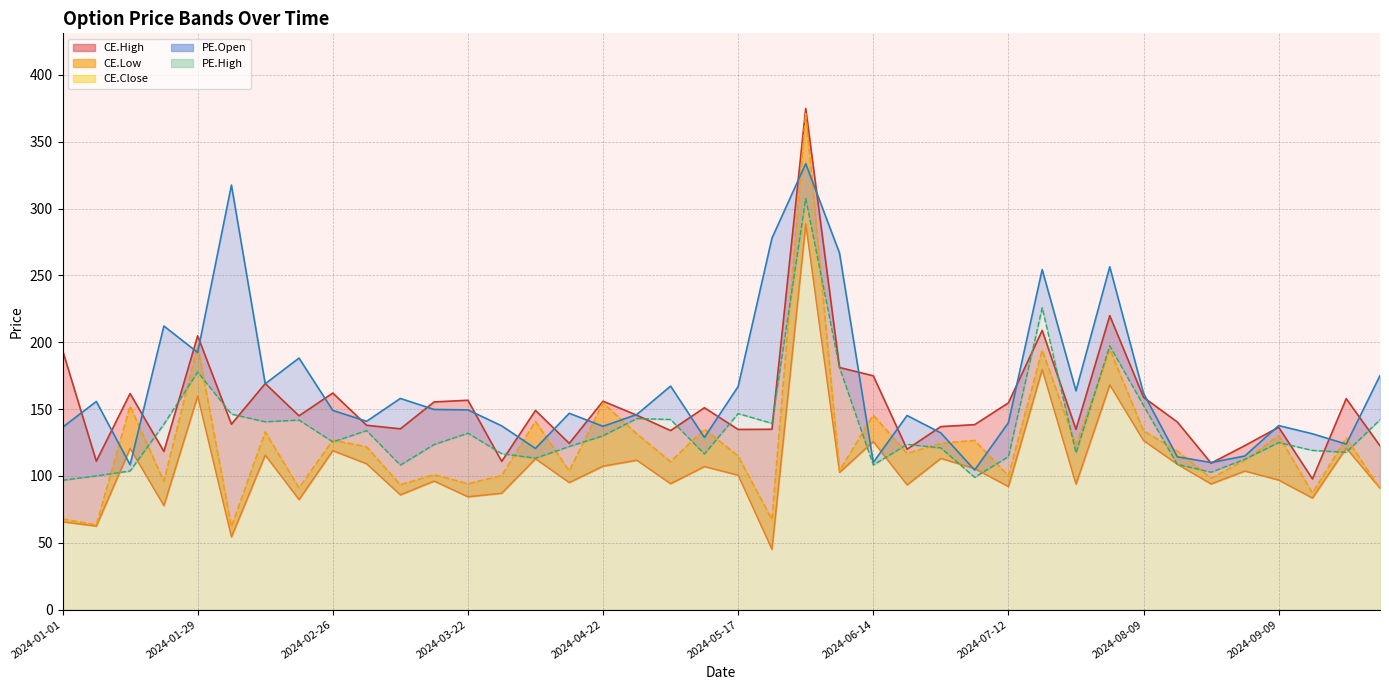

True or false: CE.High and CE.Low intersect in this chart.

False